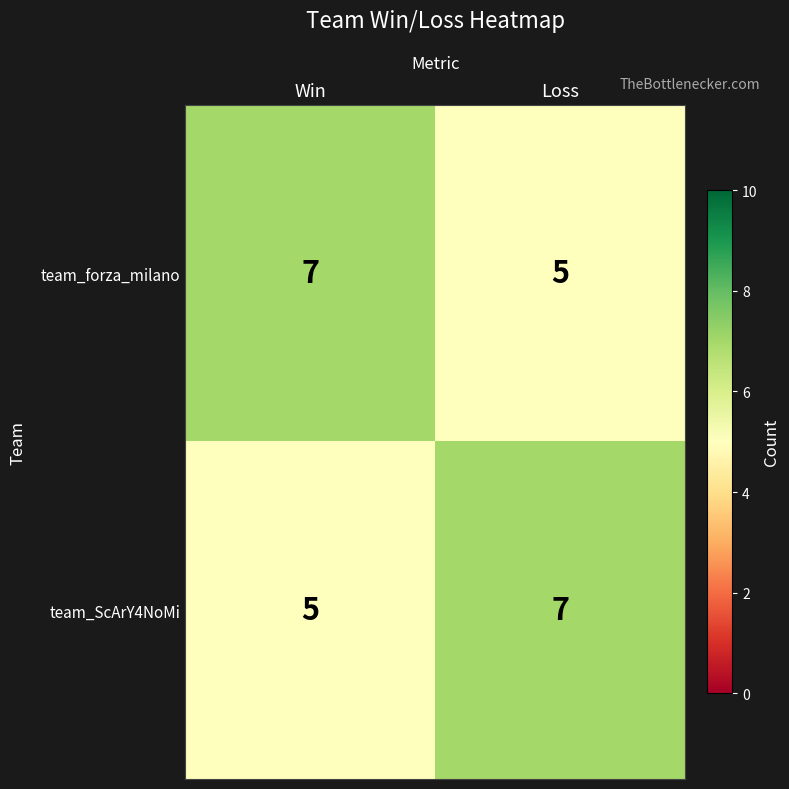

Reading left to right, what are all the values shown in this chart?

team_forza_milano: Win=7	Loss=5
team_ScArY4NoMi: Win=5	Loss=7